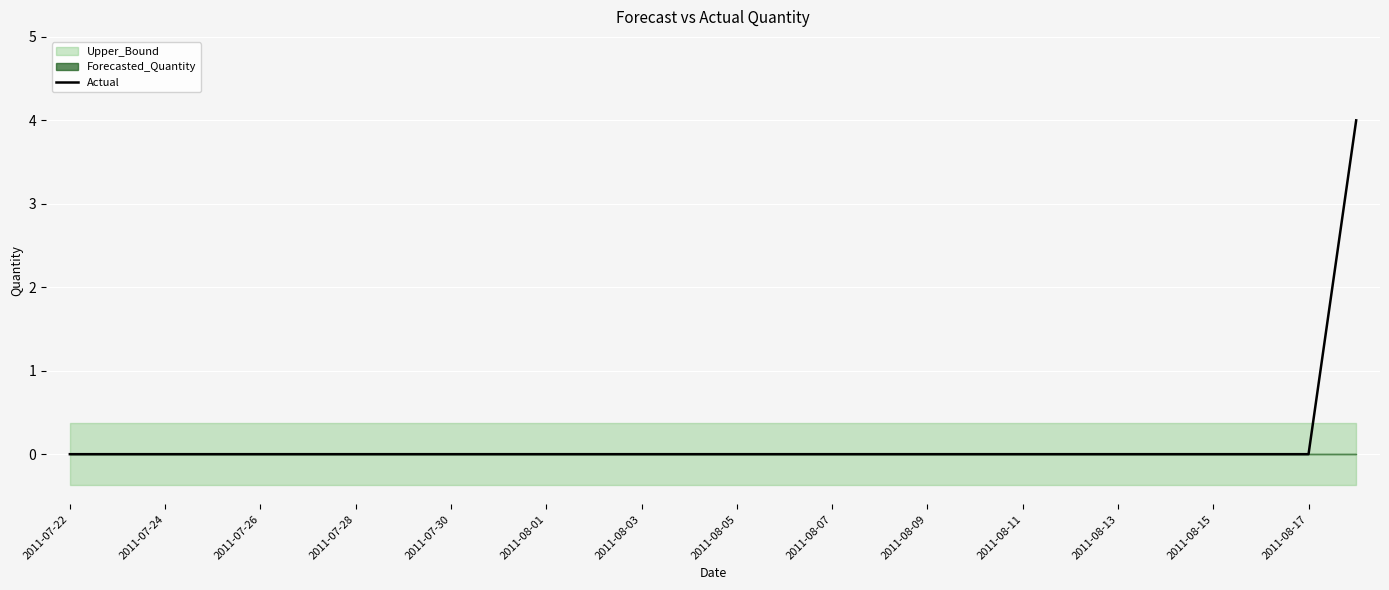

Reading right to left, list all the values displayed in this chart.

4	0	0	0	0	0	0	0	0	0	0	0	0	0	0	0	0	0	0	0	0	0	0	0	0	0	0	0